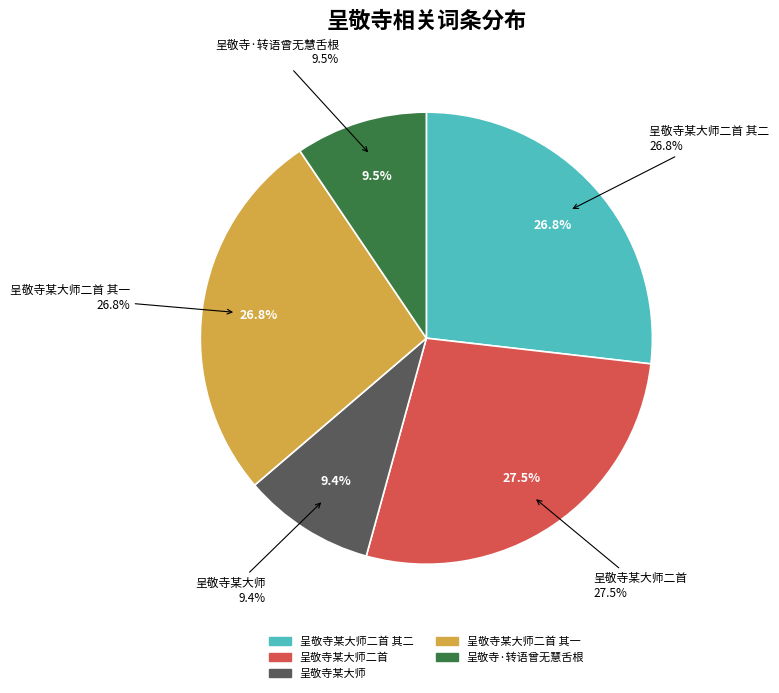

To the nearest percent, what is the difference between the 呈敬寺某大师二首 其二 and 呈敬寺·转语曾无慧舌根 slice percentages?

17%